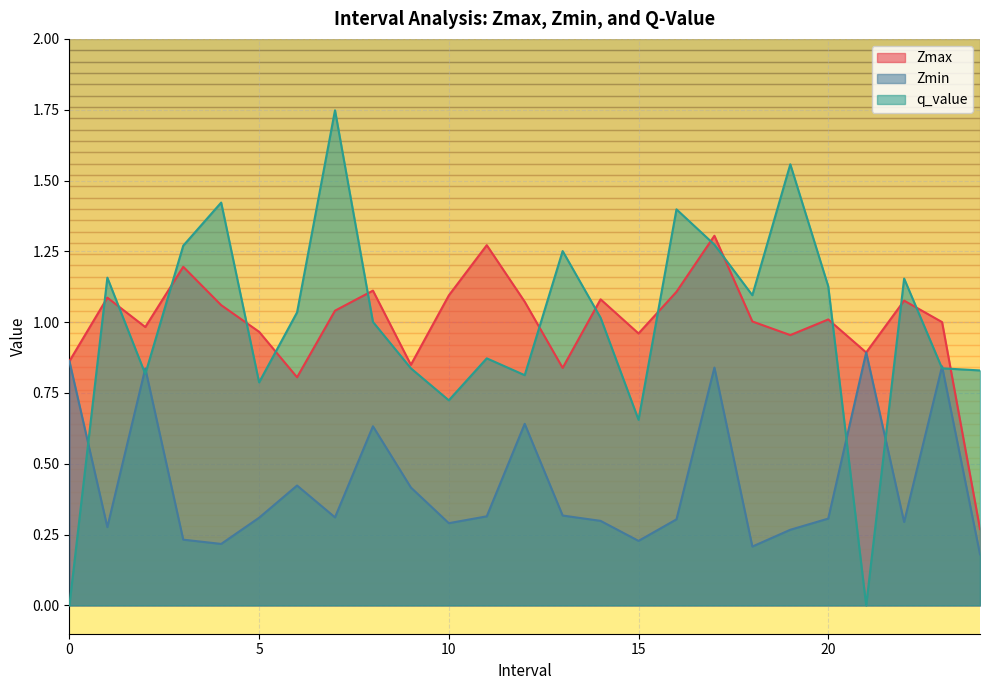

Reading left to right, extract all data points from this chart.

Zmax: 0.0=0.9	1.0=1.1	2.0=1.0	3.0=1.2	4.0=1.1	5.0=1.0	6.0=0.8	7.0=1.0	8.0=1.1	9.0=0.8	10.0=1.1	11.0=1.3	12.0=1.1	13.0=0.8	14.0=1.1	15.0=1.0	16.0=1.1	17.0=1.3	18.0=1.0	19.0=1.0	20.0=1.0	21.0=0.9	22.0=1.1	23.0=1.0	24.0=0.3
Zmin: 0.0=0.9	1.0=0.3	2.0=0.8	3.0=0.2	4.0=0.2	5.0=0.3	6.0=0.4	7.0=0.3	8.0=0.6	9.0=0.4	10.0=0.3	11.0=0.3	12.0=0.6	13.0=0.3	14.0=0.3	15.0=0.2	16.0=0.3	17.0=0.8	18.0=0.2	19.0=0.3	20.0=0.3	21.0=0.9	22.0=0.3	23.0=0.8	24.0=0.2
q_value: 0.0=-0.0	1.0=1.2	2.0=0.8	3.0=1.3	4.0=1.4	5.0=0.8	6.0=1.0	7.0=1.7	8.0=1.0	9.0=0.8	10.0=0.7	11.0=0.9	12.0=0.8	13.0=1.3	14.0=1.0	15.0=0.7	16.0=1.4	17.0=1.3	18.0=1.1	19.0=1.6	20.0=1.1	21.0=-0.0	22.0=1.2	23.0=0.8	24.0=0.8